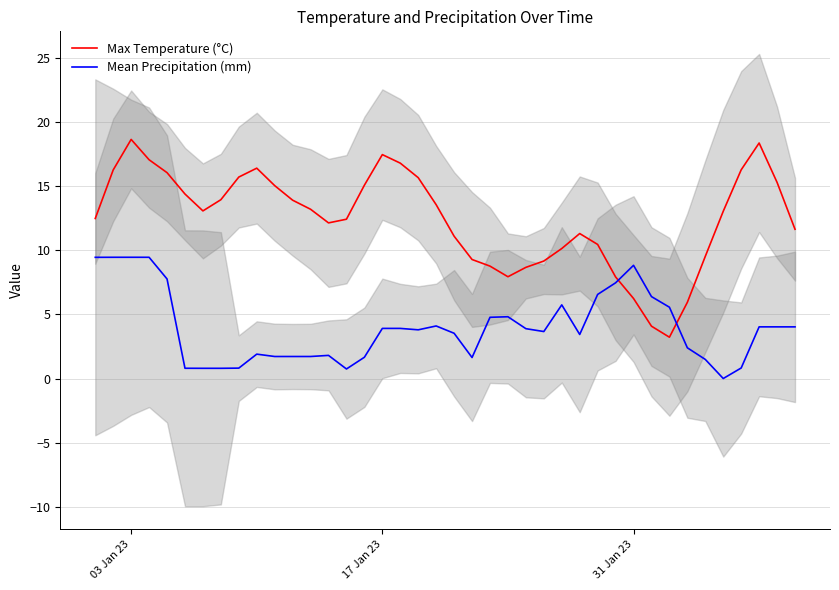

Which series has the widest spread of values?

Max Temperature (°C)